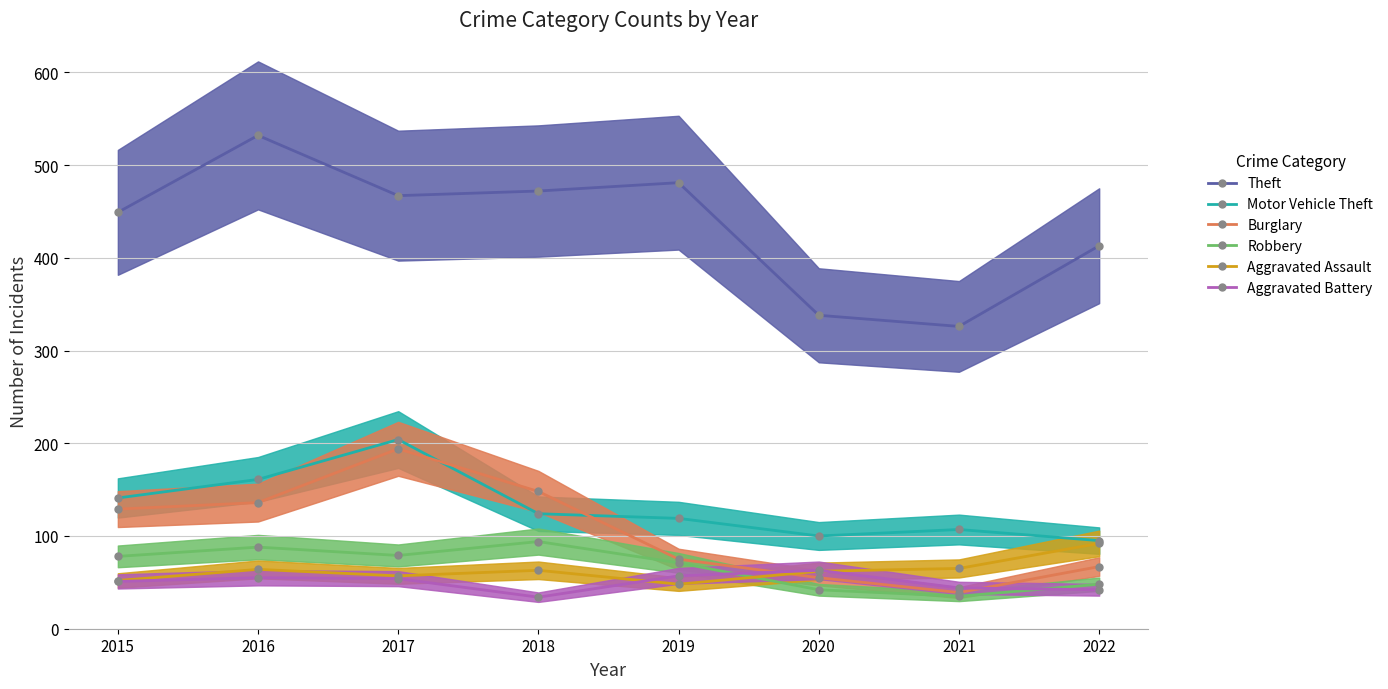

Which has a higher value, 2019 or 2018?

2019